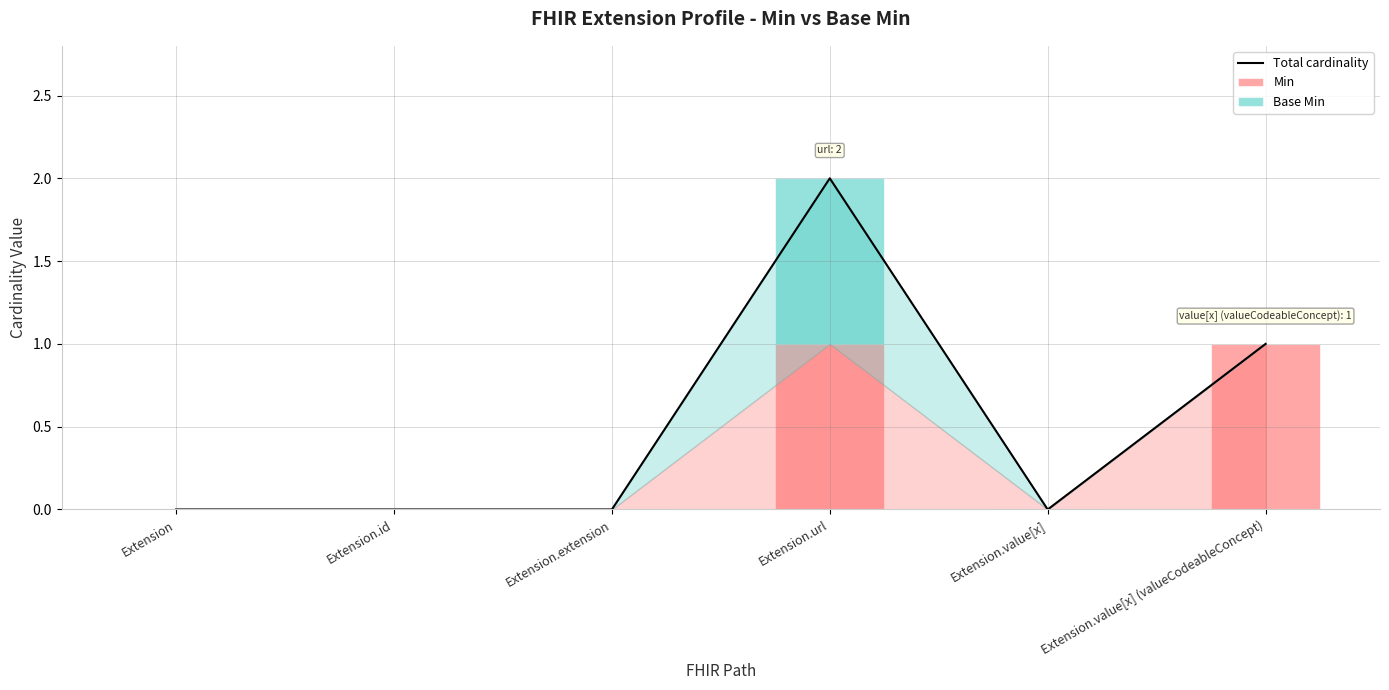

The Total cardinality series shows 1 at Extension.value[x] (valueCodeableConcept). True or false?

True